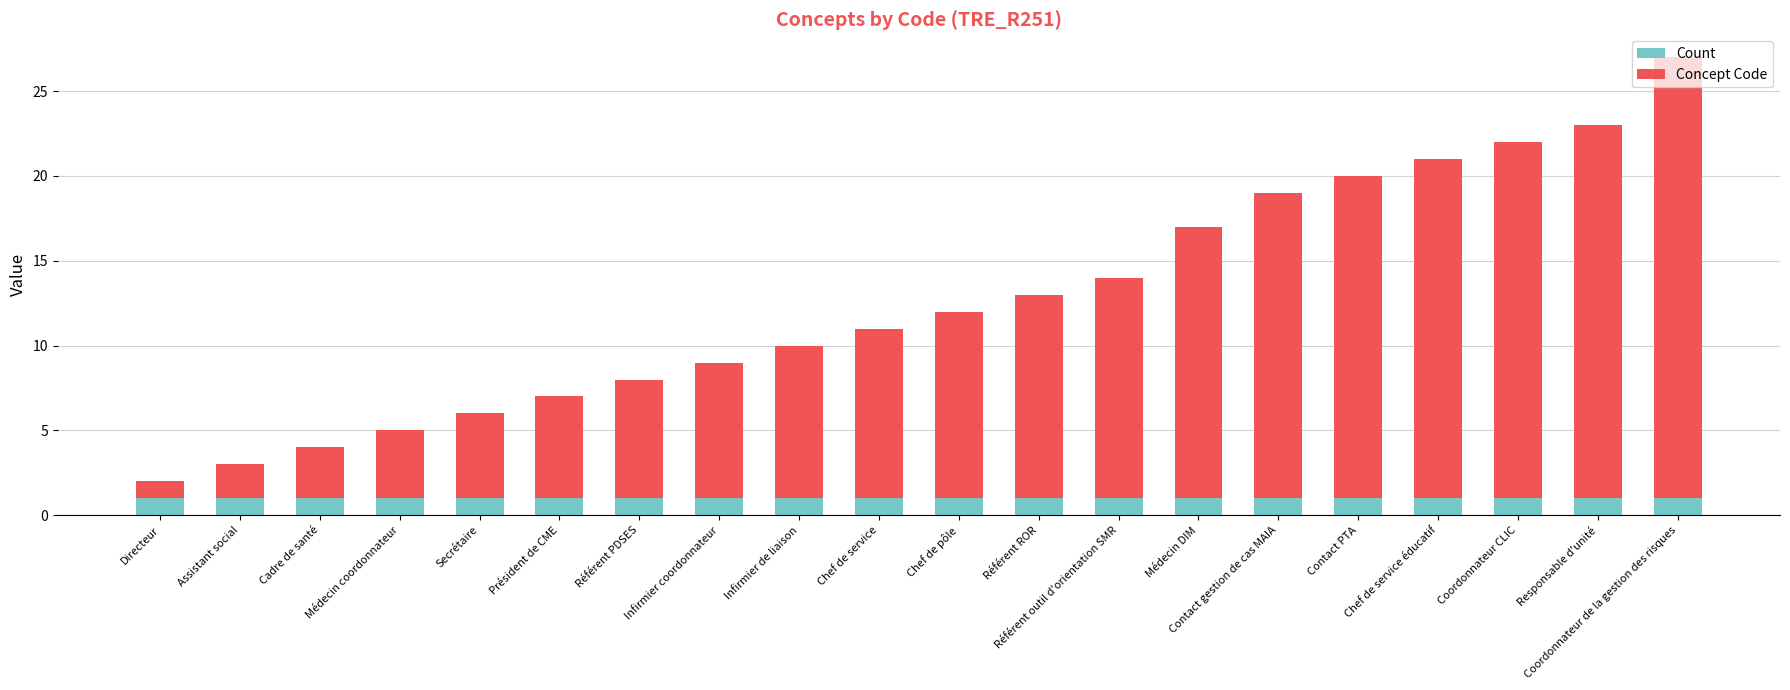

At which category is the sum across all series the highest?

Coordonnateur de la gestion des risques